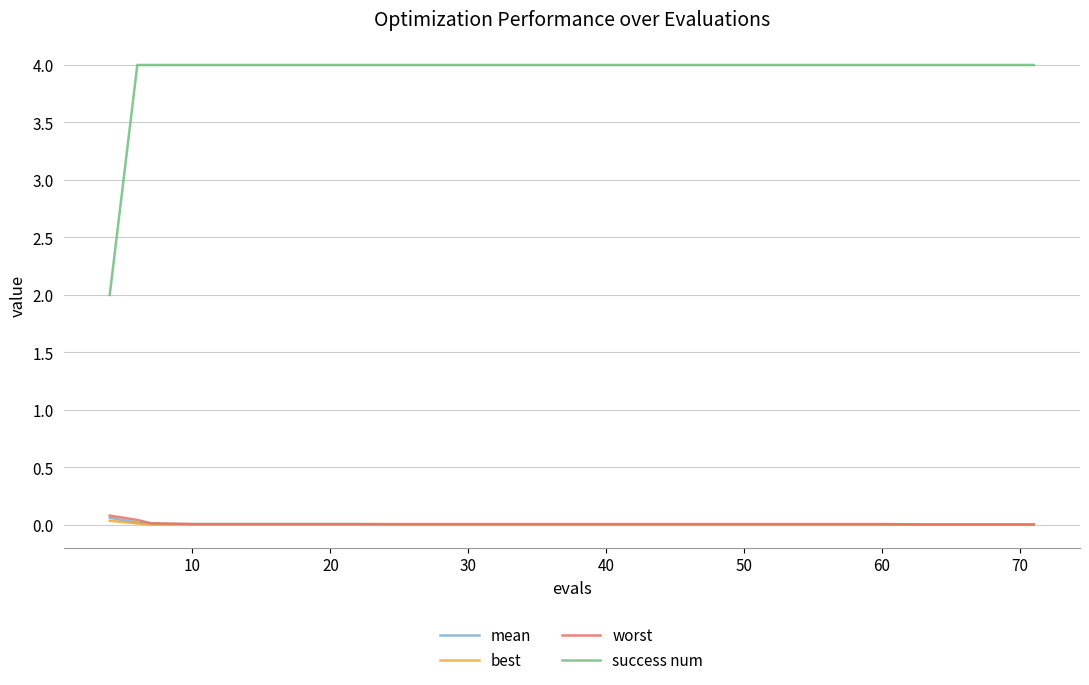

Which series has the widest spread of values?

success num